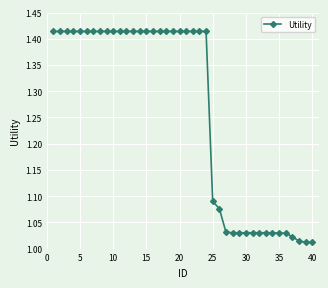

How many categories are shown in the chart?

40